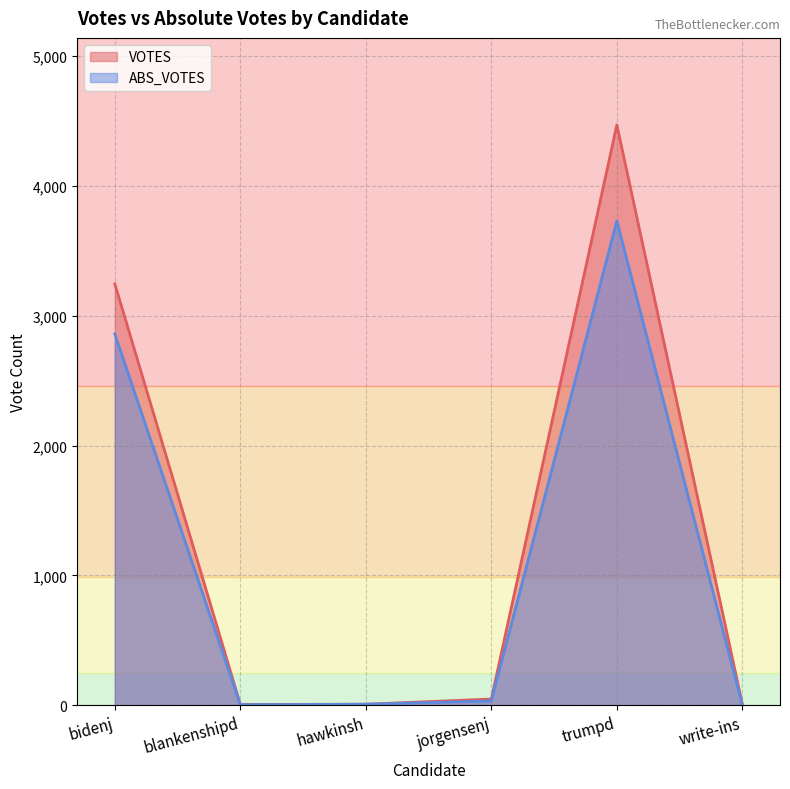

How many distinct data groups are displayed?

2